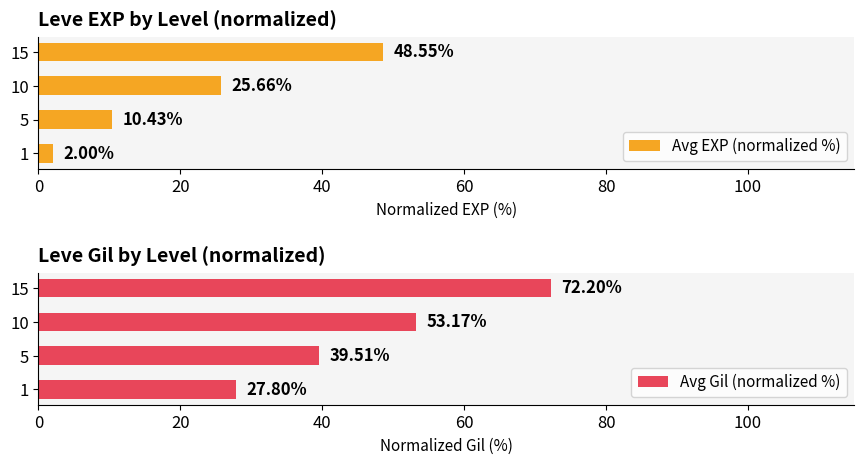

Rank the categories by Avg EXP (normalized %) value from lowest to highest.

1, 5, 10, 15